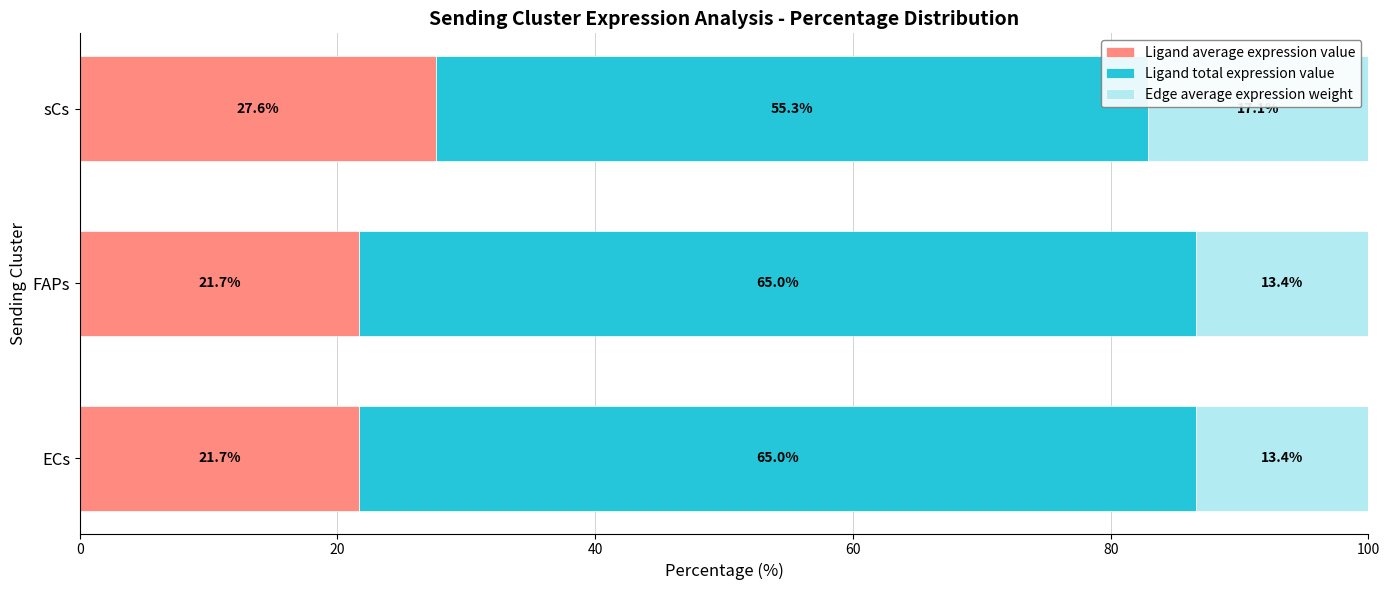

What is the lowest value of the Ligand average expression value series?

21.7